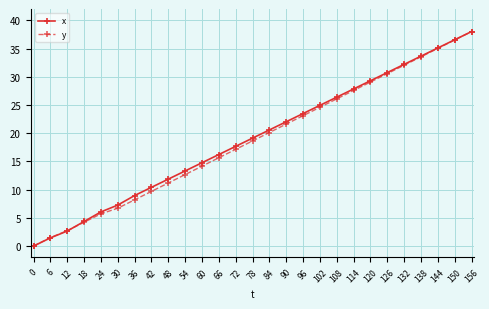

What value does the x series have at 114?

27.8